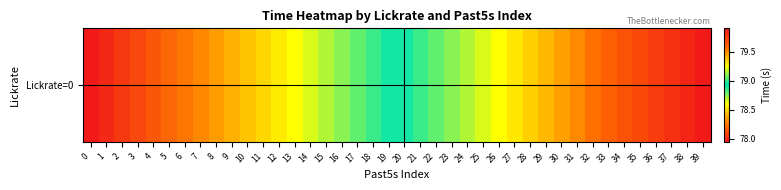

What is the average value?

78.9